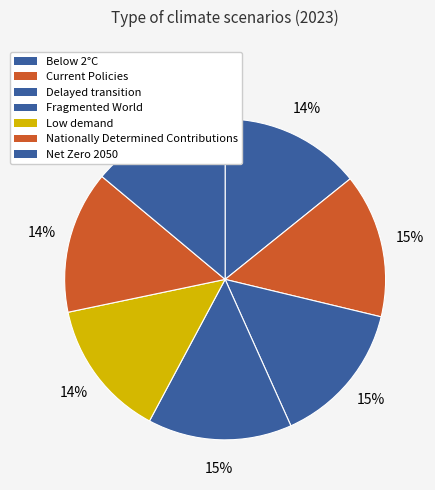

How many segments does this pie chart have?

7